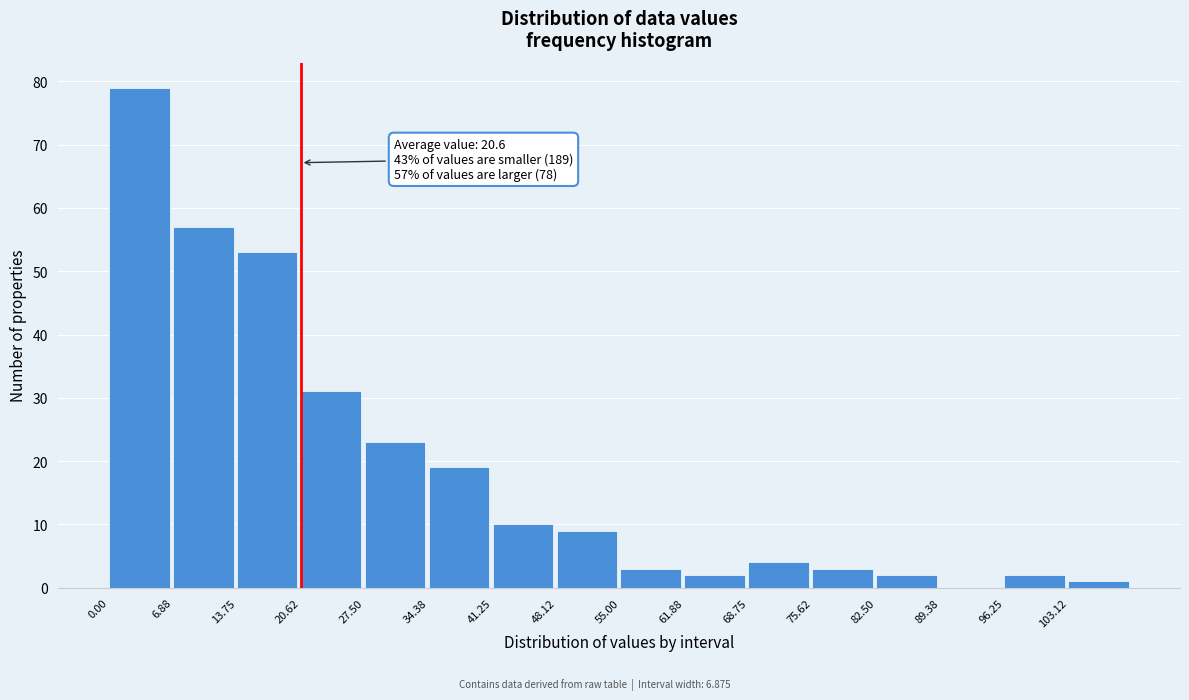

Reading left to right, extract all data points from this chart.

0.00=79	6.88=57	13.75=53	20.62=31	27.50=23	34.38=19	41.25=10	48.12=9	55.00=3	61.88=2	68.75=4	75.62=3	82.50=2	89.38=0	96.25=2	103.12=1